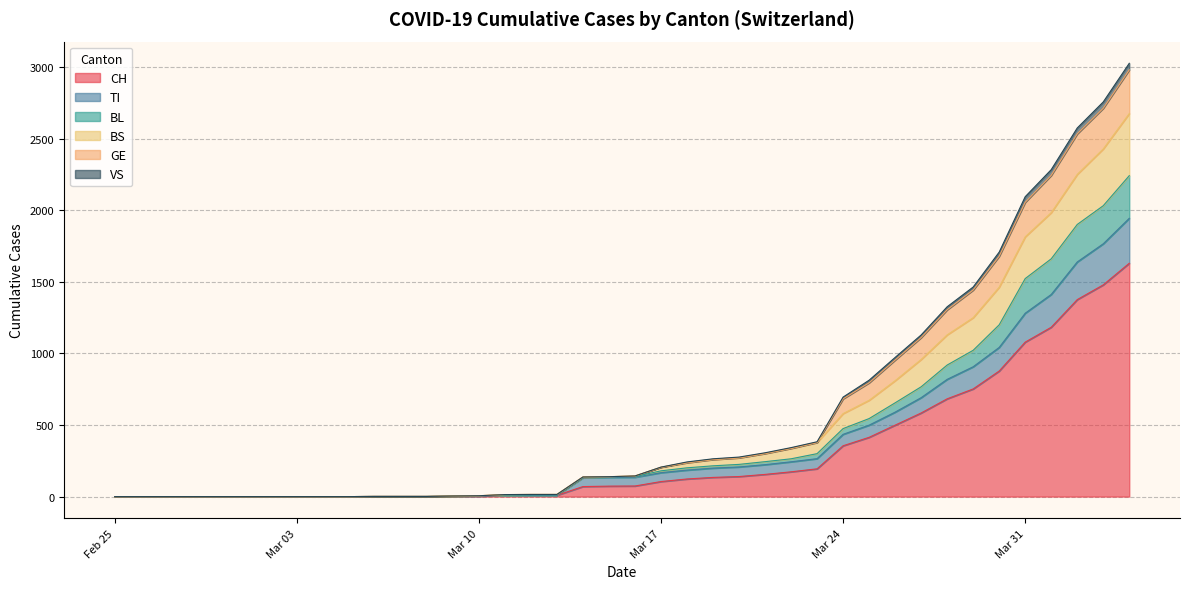

What are all the series names shown in the legend?

CH, TI, BL, BS, GE, VS